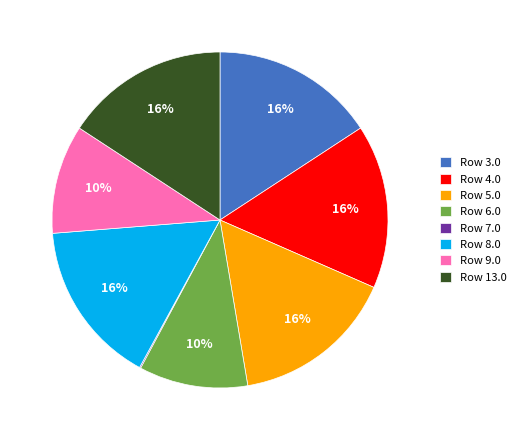

To the nearest percent, what is the average slice percentage?

12%